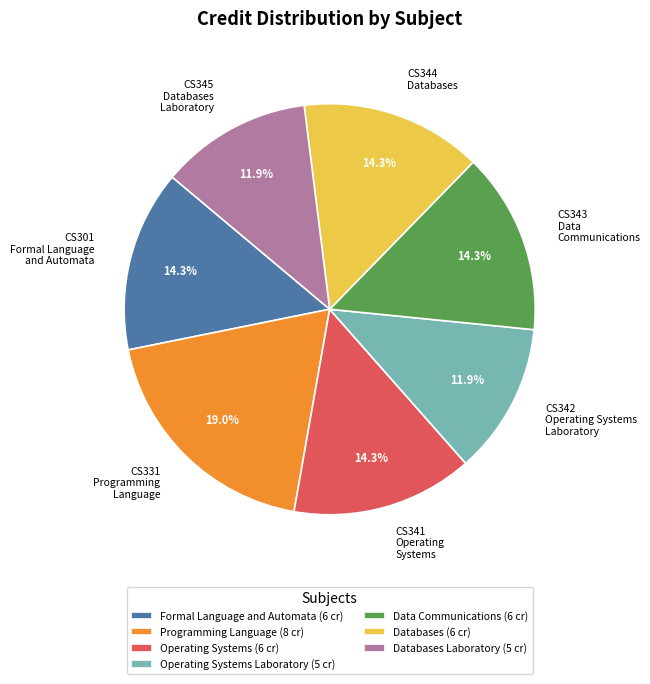

What is the total percentage of CS342 Operating Systems Laboratory and CS301 Formal Language and Automata?

26.2%